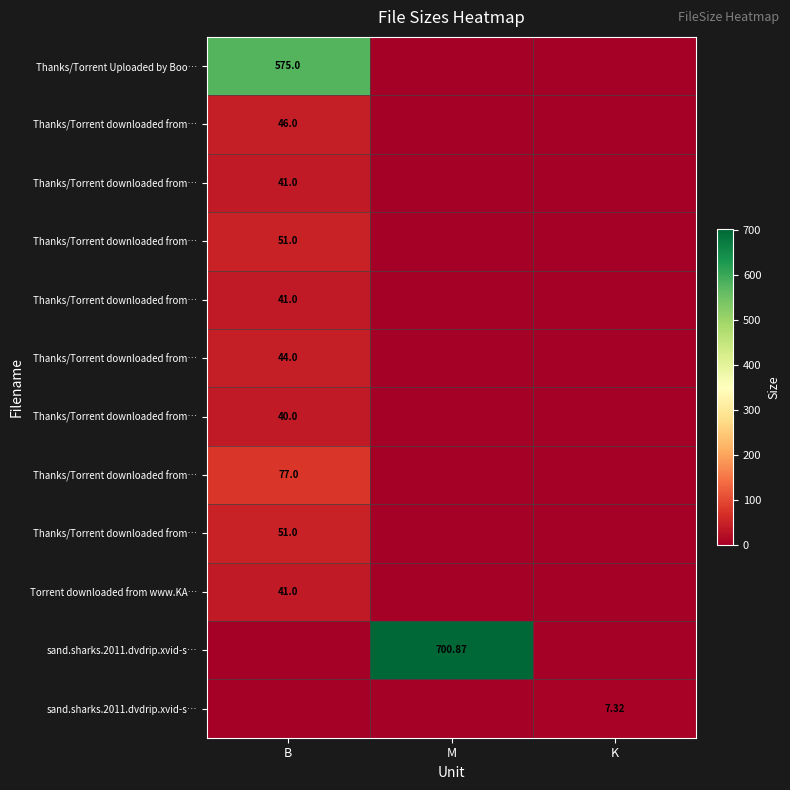

Which has a higher value, B or M?

B